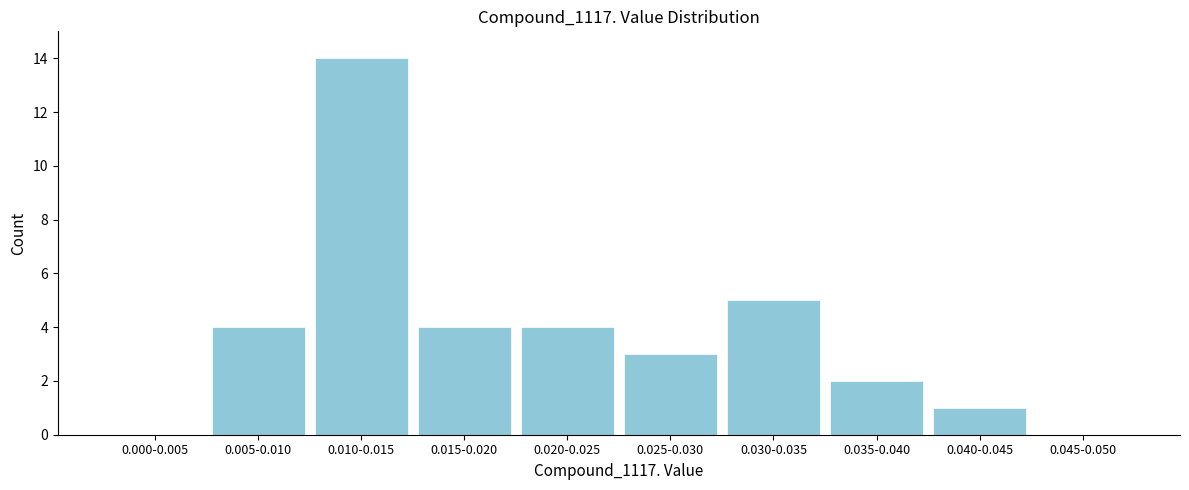

Reading left to right, transcribe all the data shown in this chart.

0.000-0.005=0	0.005-0.010=4	0.010-0.015=14	0.015-0.020=4	0.020-0.025=4	0.025-0.030=3	0.030-0.035=5	0.035-0.040=2	0.040-0.045=1	0.045-0.050=0